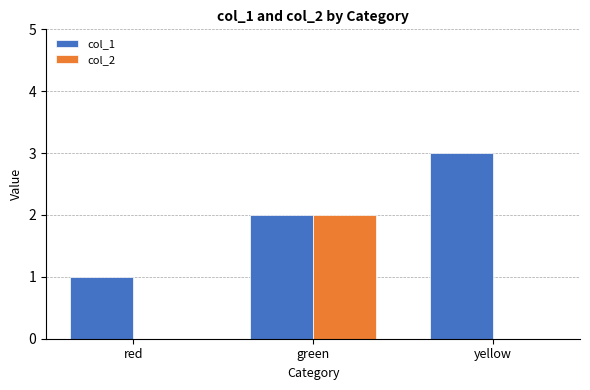

Which category has the highest value across all series?

yellow